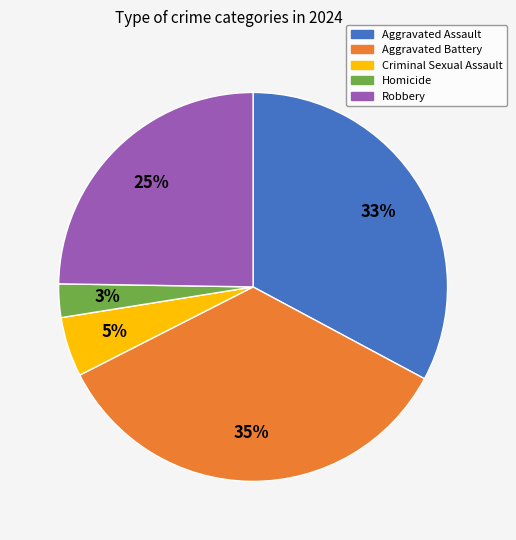

Which slice is the largest?

Aggravated Battery